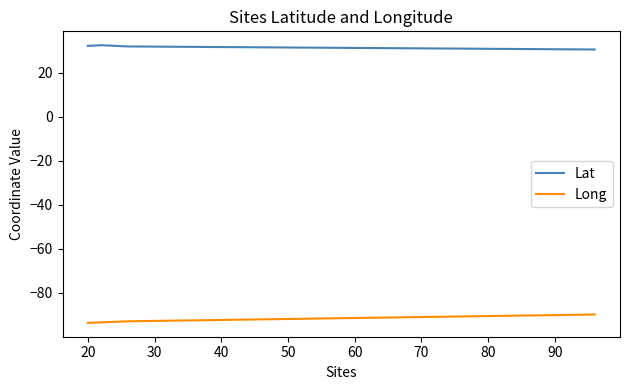

How many distinct data groups are displayed?

2